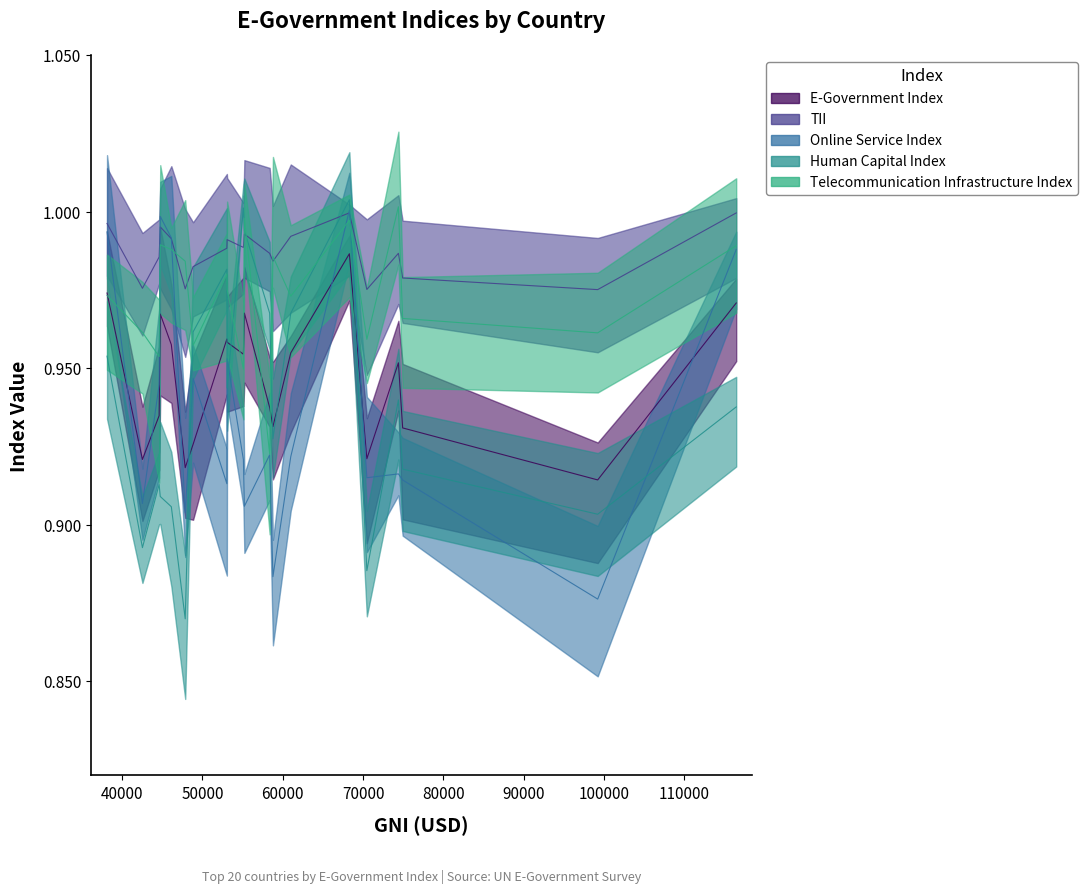

Which series has the largest total across all categories?

TII